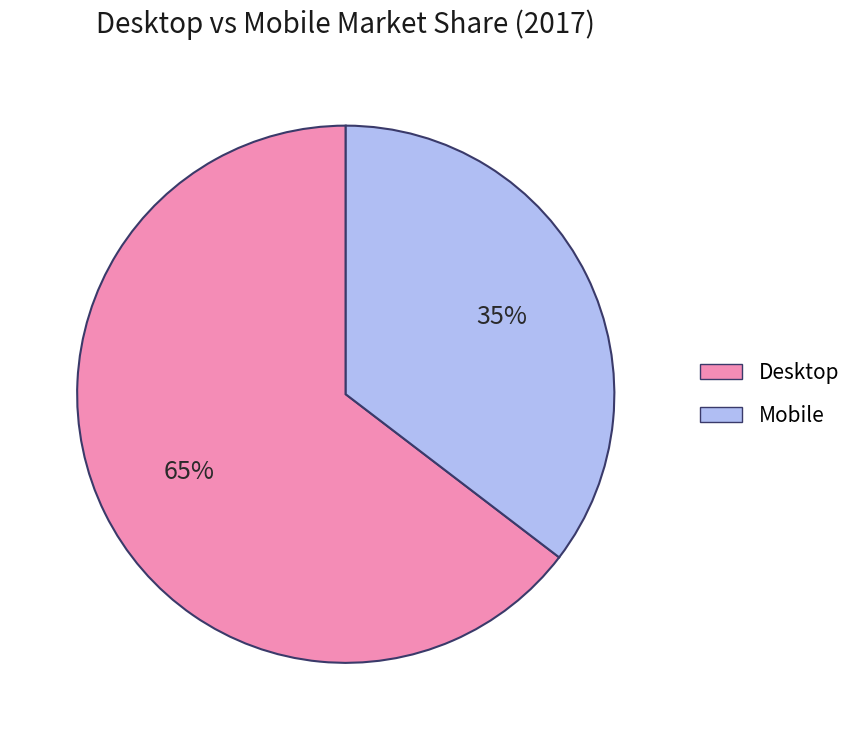

Rank the categories by value from lowest to highest.

Mobile, Desktop